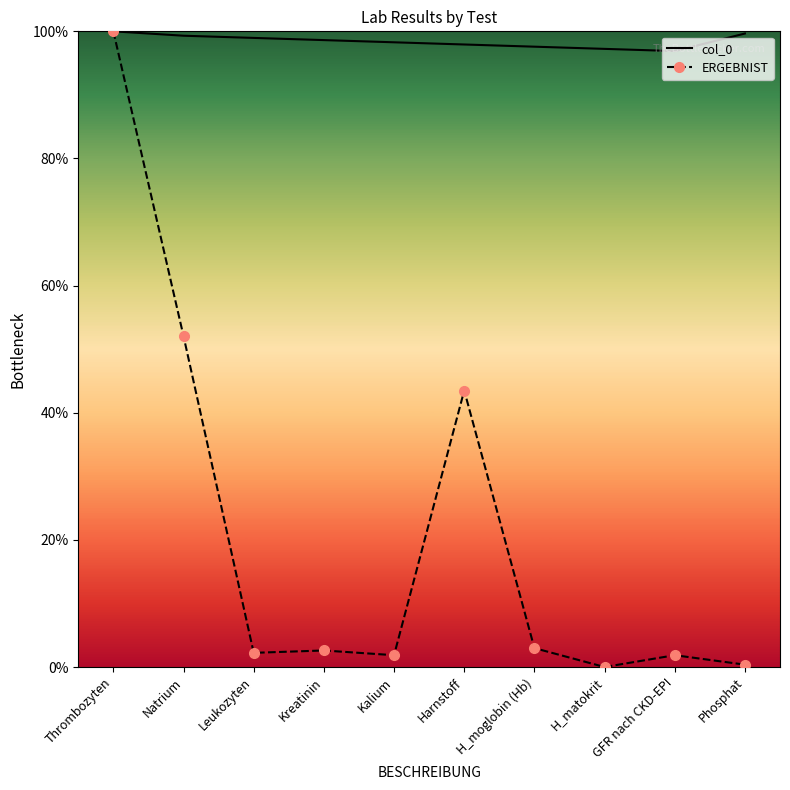

Where is ERGEBNIST nearest to the value 50?

Natrium